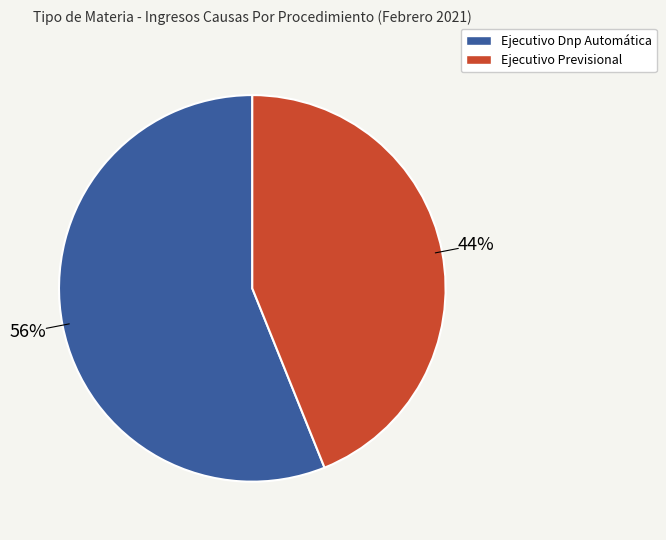

To the nearest percent, what portion does Ejecutivo Previsional represent?

44%